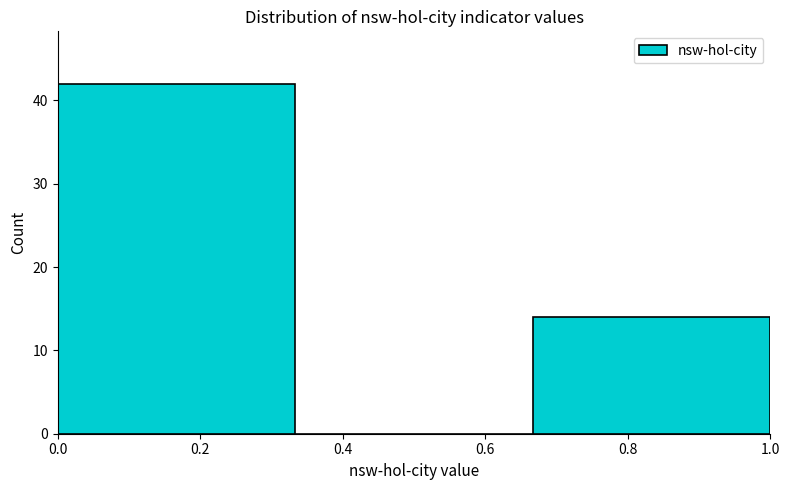

Reading left to right, transcribe this chart: for each bar, give the range it covers on the x-axis and its height. Neither the bar edges nor the heights are printed on the chart, so give them approximately, as read against the axes.

0.00 to 0.34: 42
0.34 to 0.66: 0
0.66 to 1.00: 14